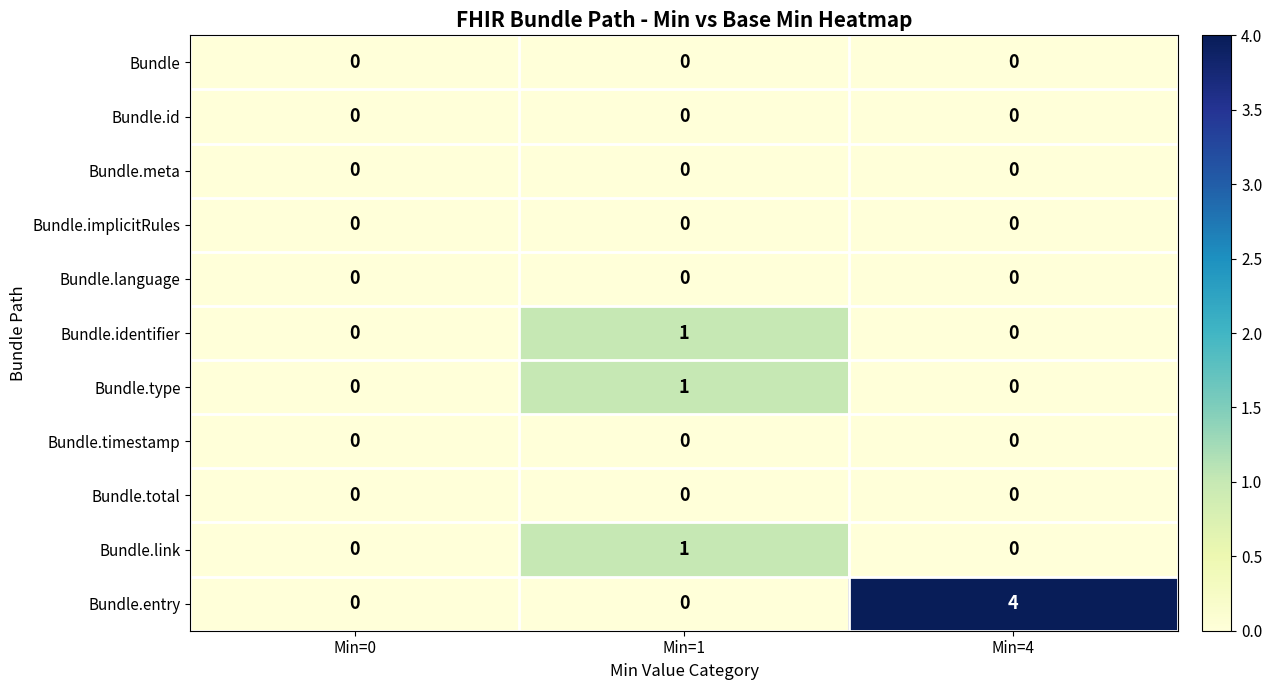

What is the total value across all series at Min=4?

4